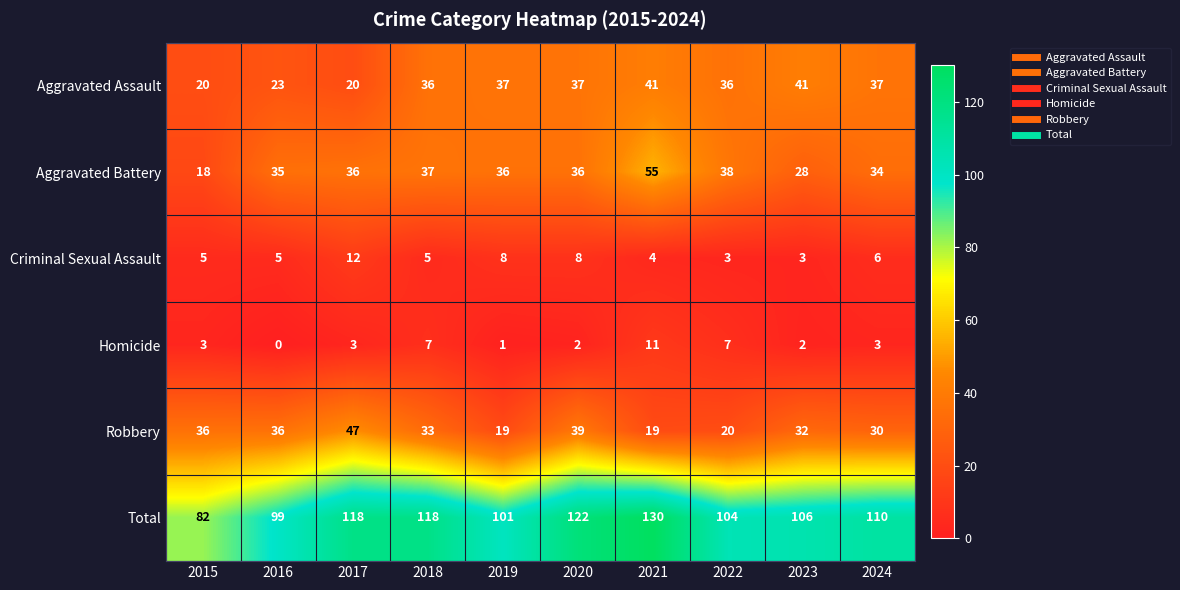

What is the difference between the maximum and minimum values in the Aggravated Assault series?

21